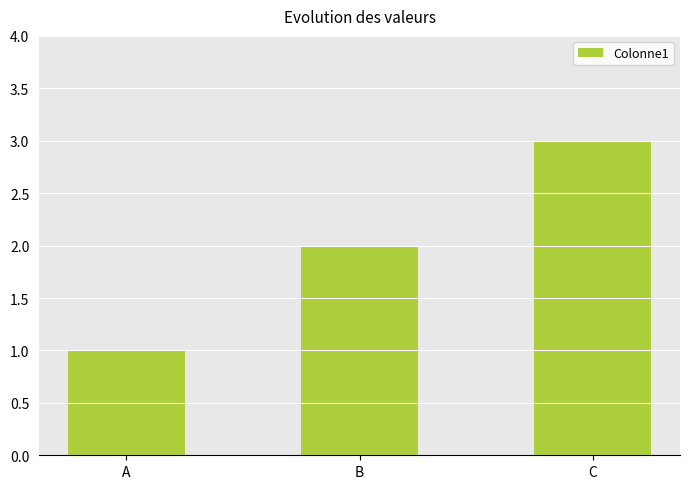

What is the change in value from B to C?

+1